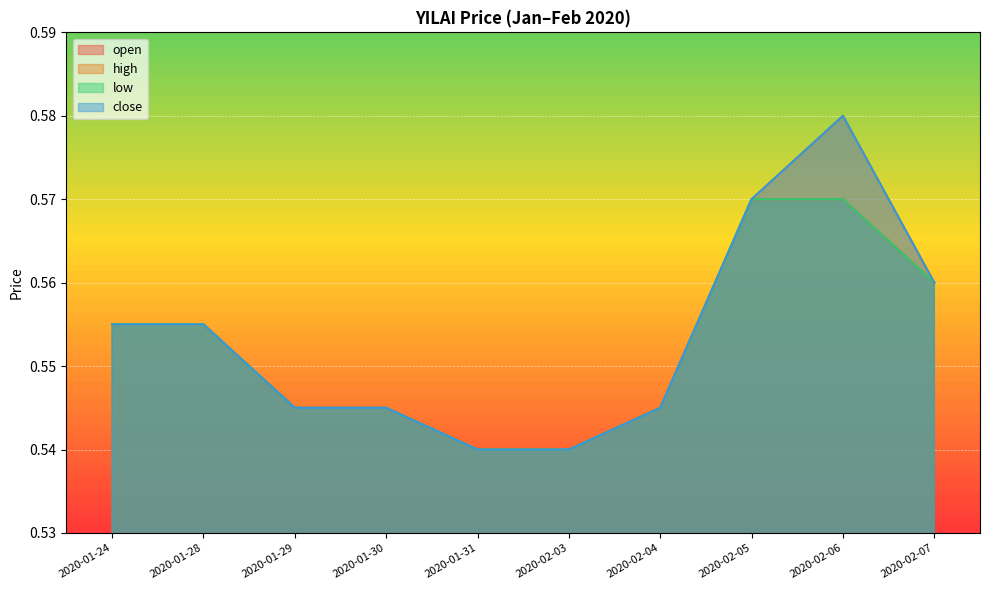

What is the lowest value of the high series?

0.5